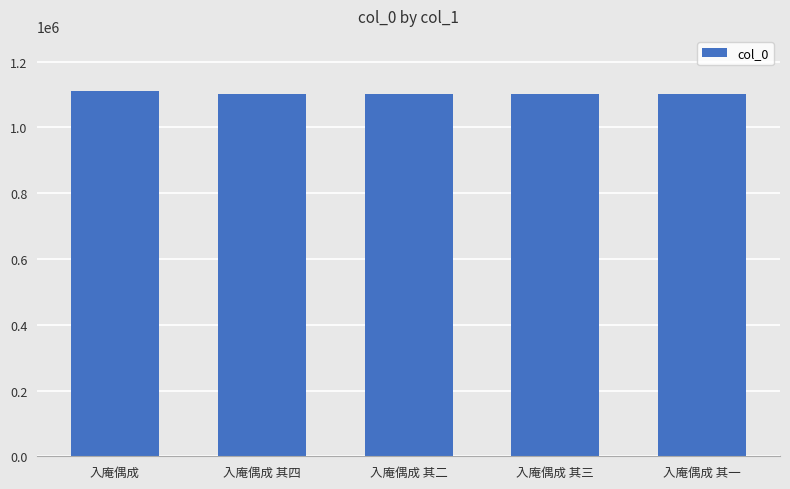

Approximately how many times larger is the value at 入庵偶成 其三 compared to 入庵偶成 其二?

1.0